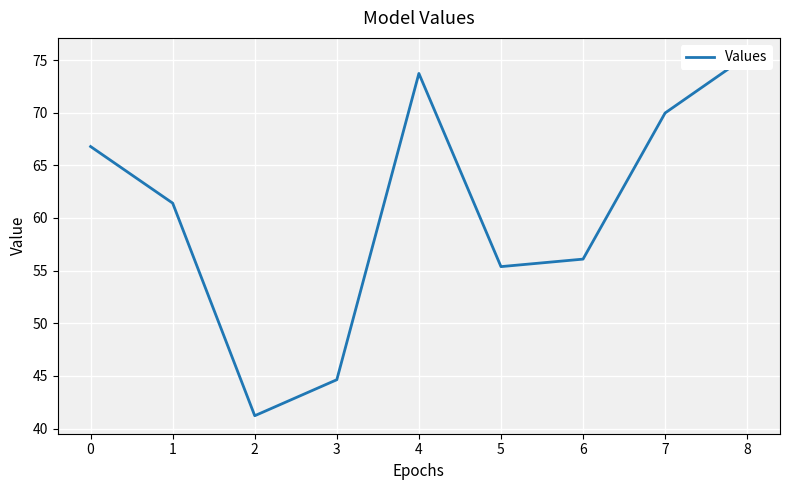

What is the ratio of the value at 4 to the value at 8?

1.0